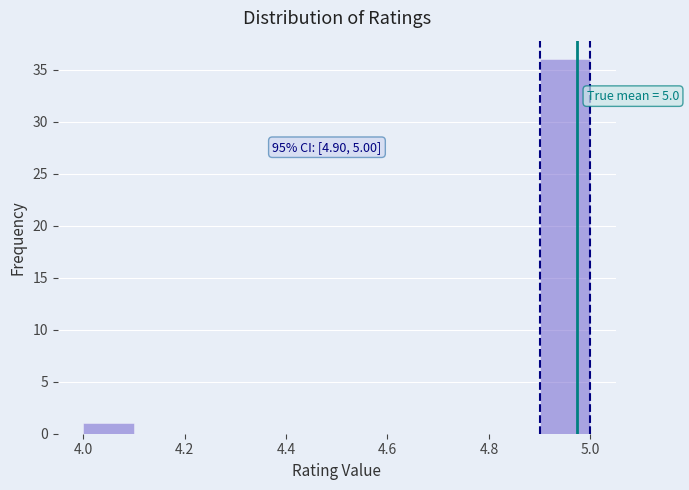

Which range on the x-axis has the tallest bar?

4.9 to 5.0